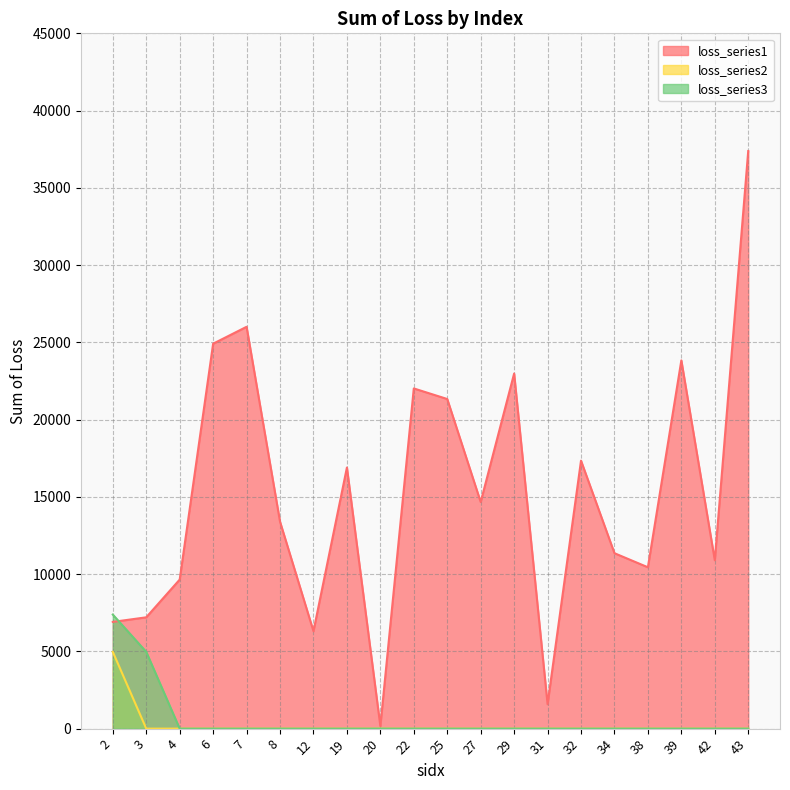

The loss_series3 series shows 2563.8 at 31. True or false?

False